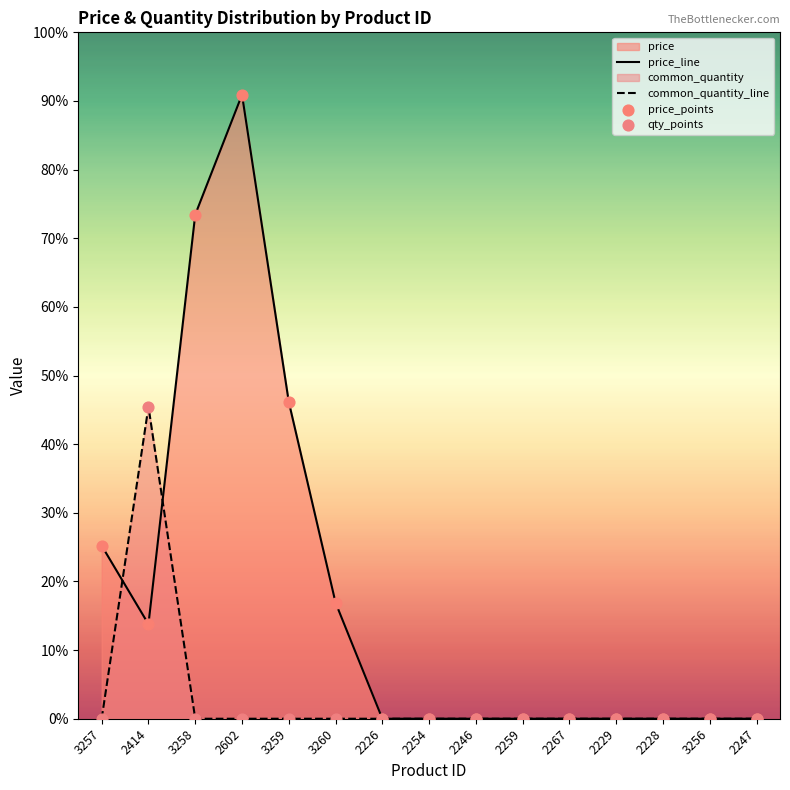

Which series has the widest spread of Y values?

price_line